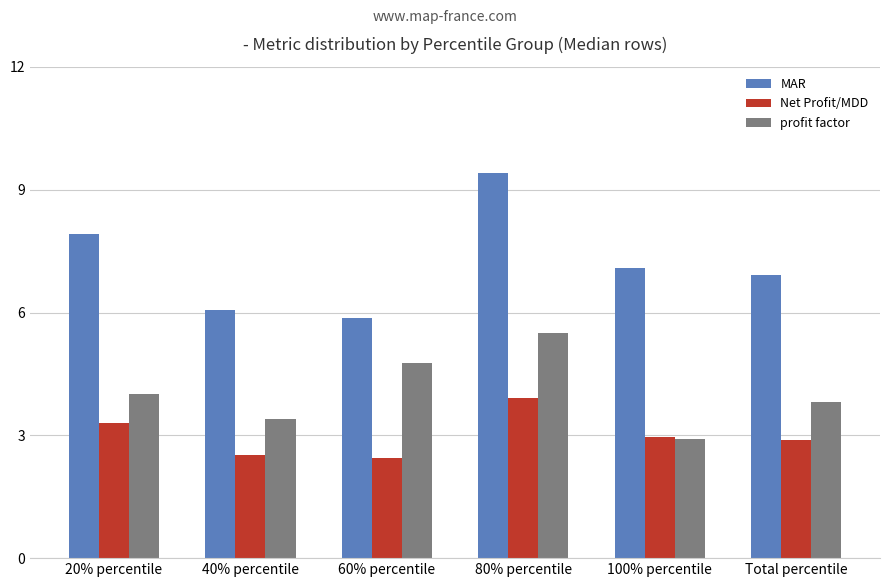

What is the minimum value for profit factor?

2.9